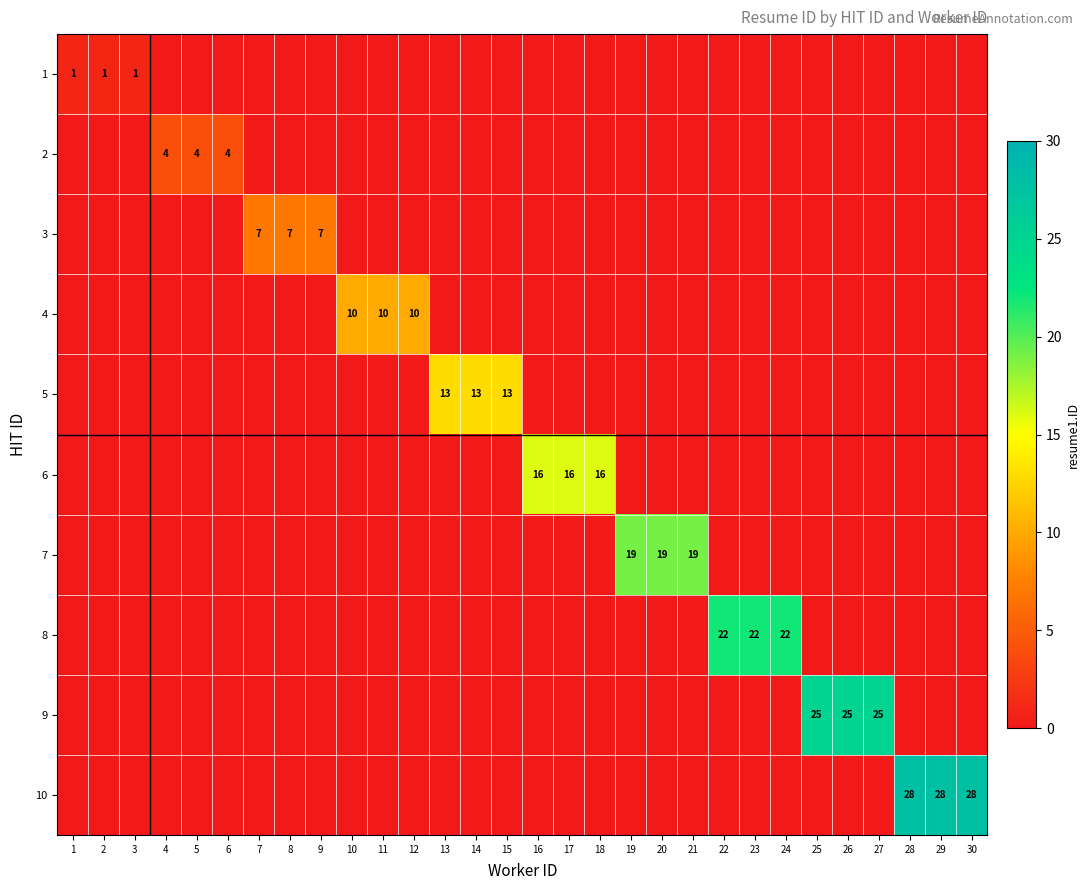

At which label does 5 reach its peak?

13